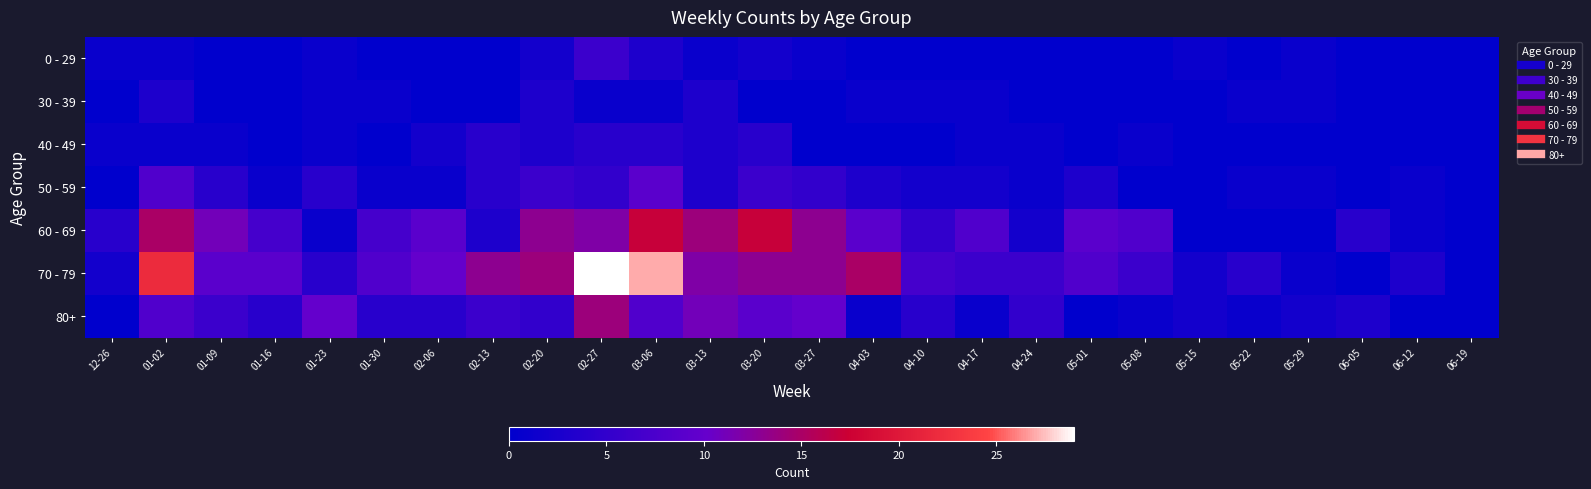

Count the number of data series in this chart.

7